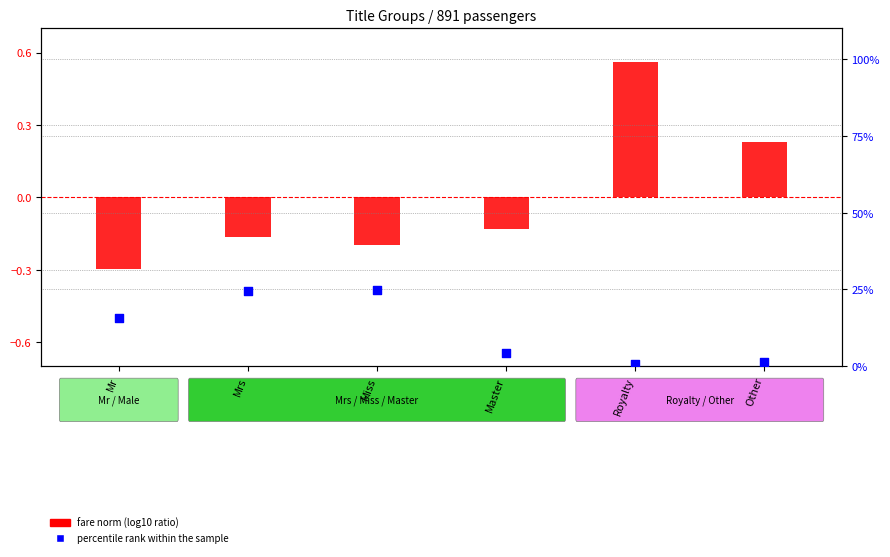

Is the value of percentile rank within sample at Mr greater than the value of fare norm (log10 ratio style) at Master?

Yes